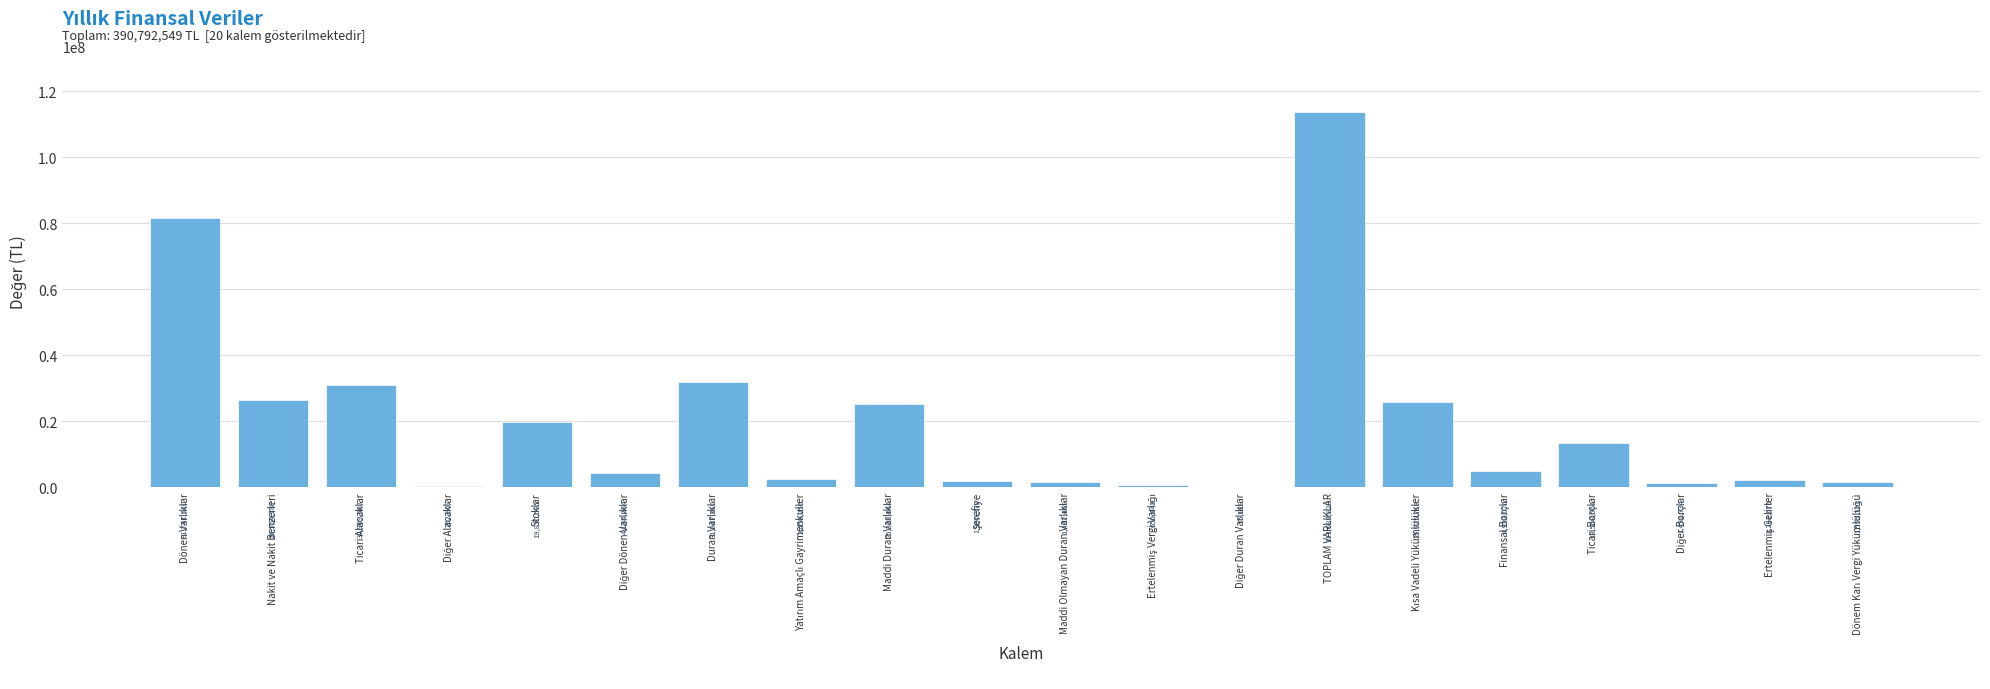

What value does the data have at Ticari Alacaklar?

30909587